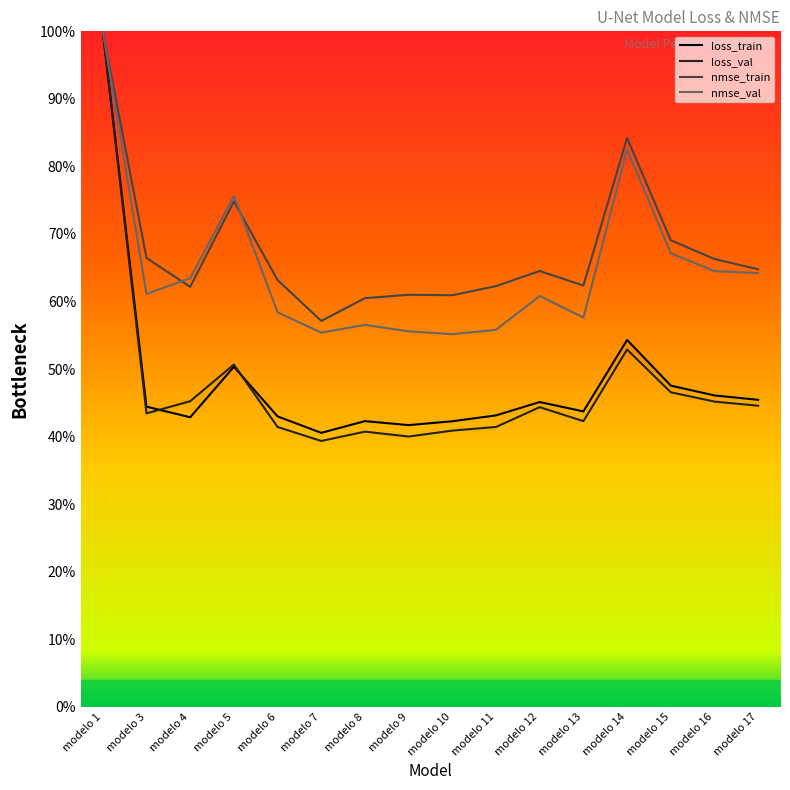

What are all the series names shown in the legend?

loss_train, loss_val, nmse_train, nmse_val